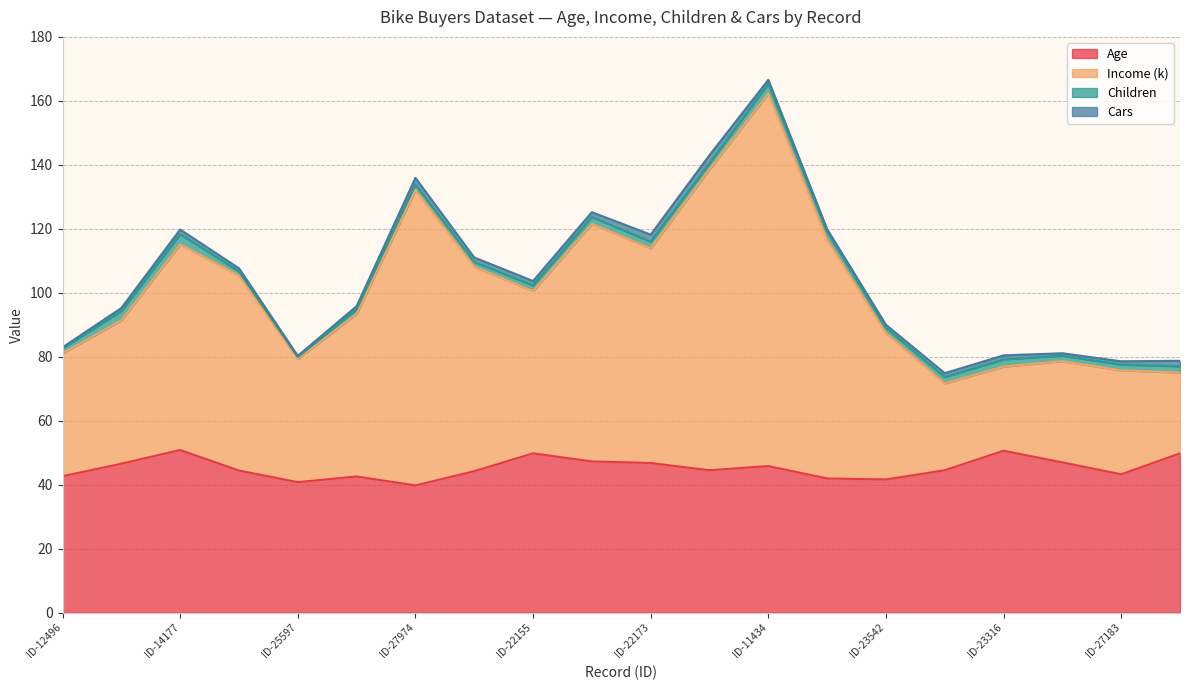

How many data points does each series have?

20